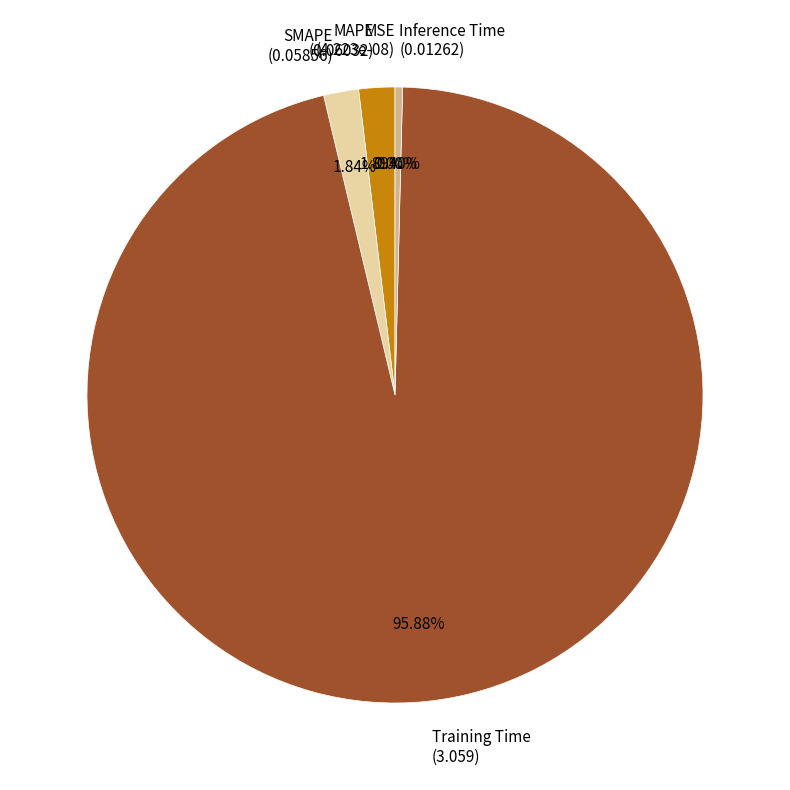

How much of the chart is everything except MAPE?

98.1%